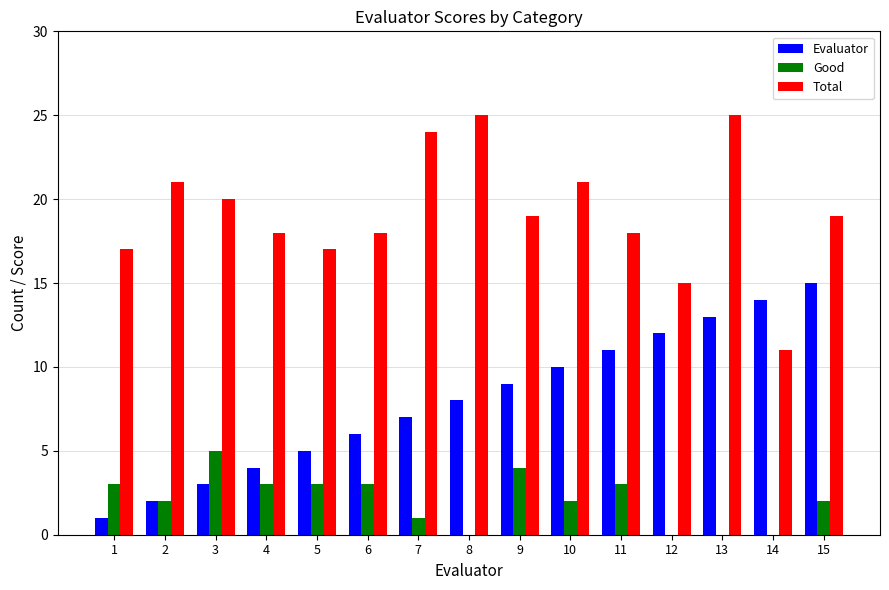

True or false: Good has a value of 3 at 1.

True